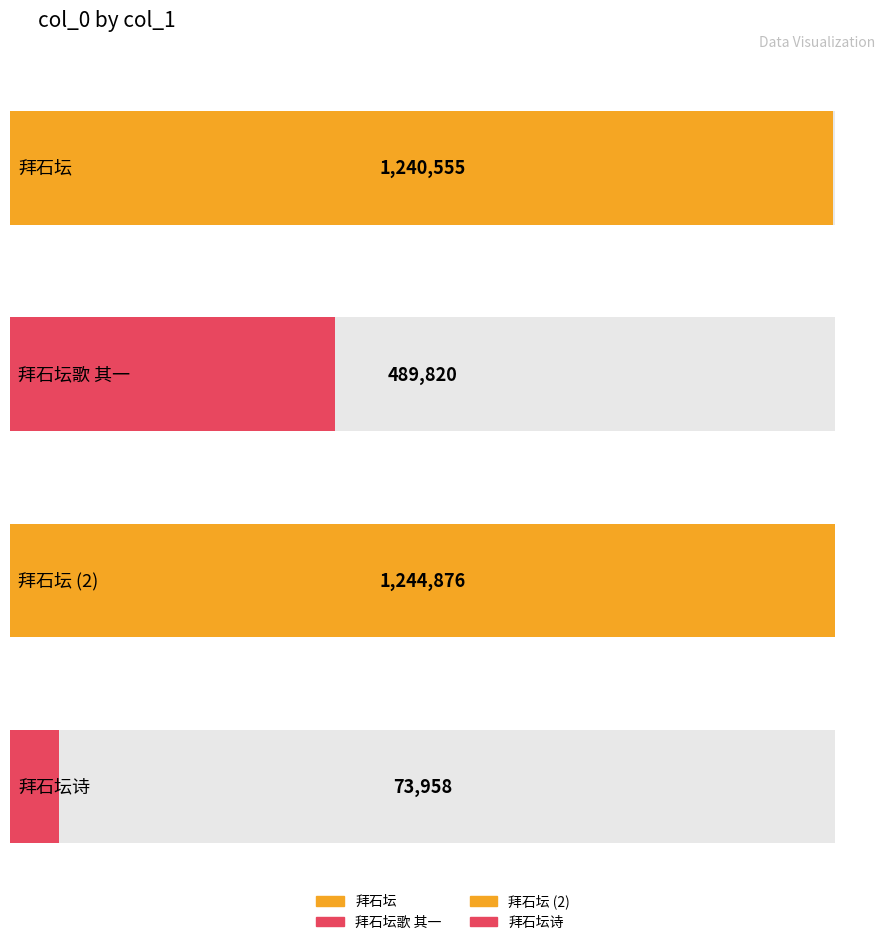

What is the average value?

762302